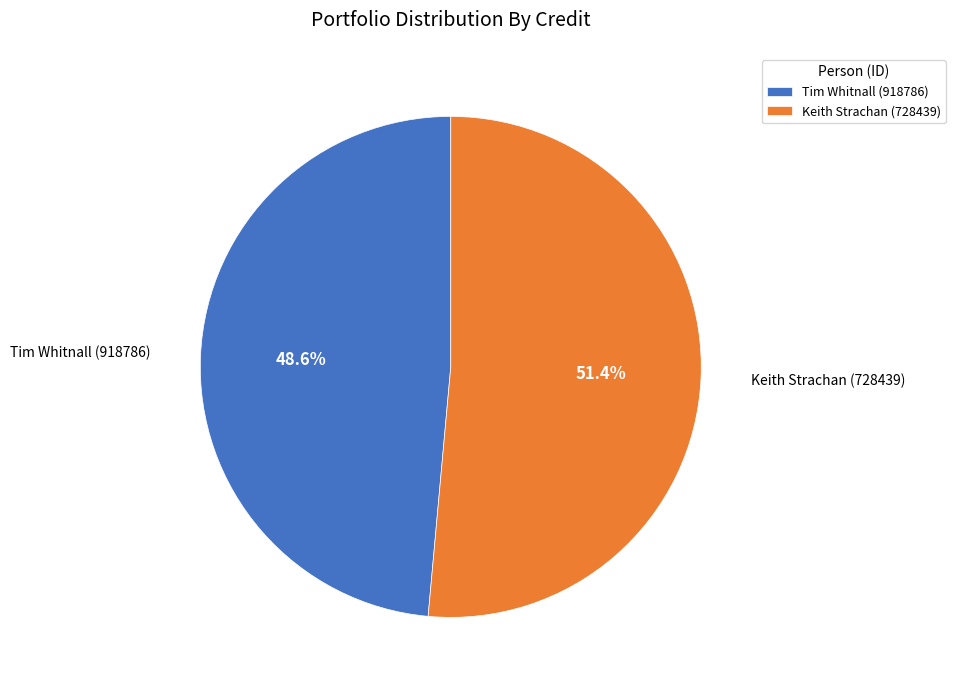

The Tim Whitnall (918786) slice represents 49% of the pie. True or false?

True